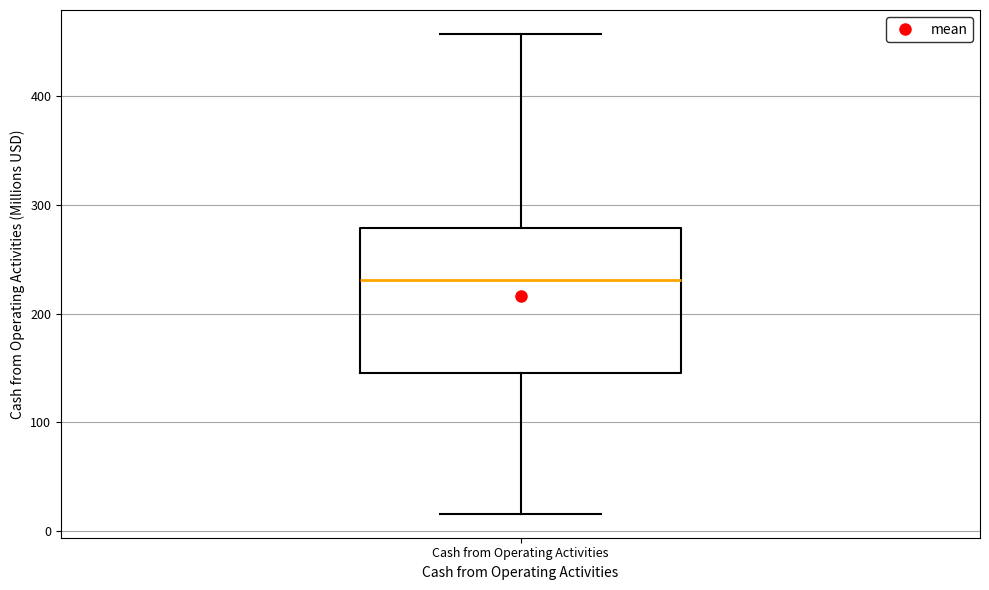

Transcribe this box plot: give where the median line is, the range the box spans, and where the two whiskers end, as read against the y-axis. The values are not printed on the chart, so give them approximately, as read against the axis.

median 230, box 150 to 280, whiskers 20 to 460